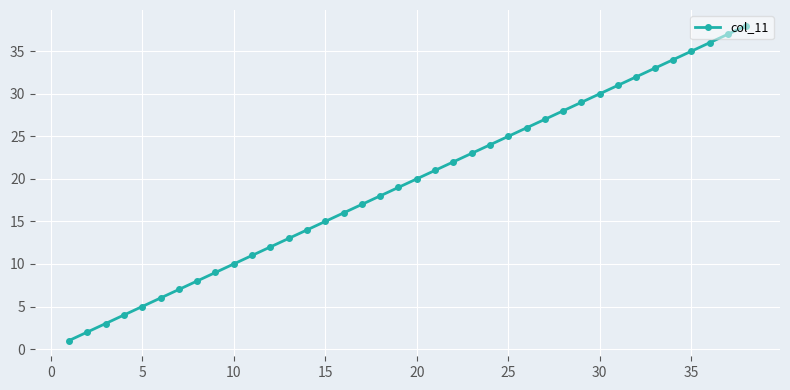

Reading left to right, list all the values displayed in this chart.

1	2	3	4	5	6	7	8	9	10	11	12	13	14	15	16	17	18	19	20	21	22	23	24	25	26	27	28	29	30	31	32	33	34	35	36	37	38